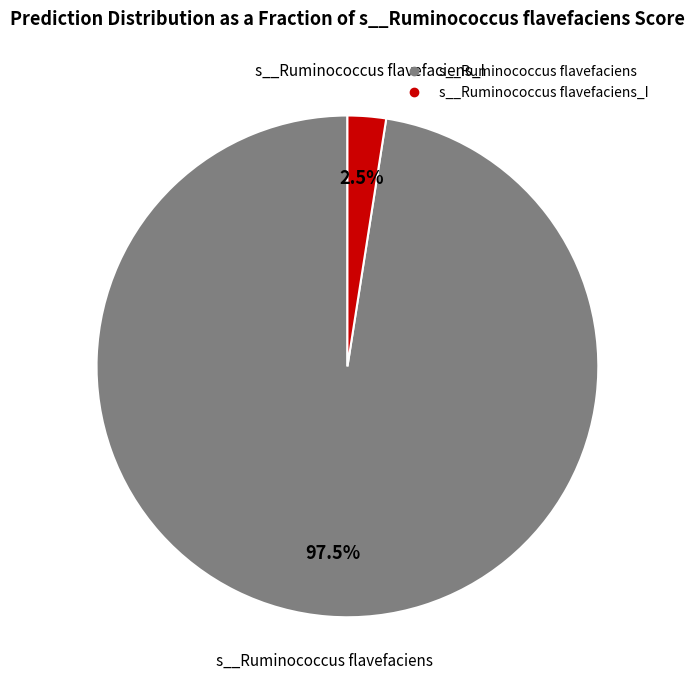

Does any single category account for the majority?

Yes